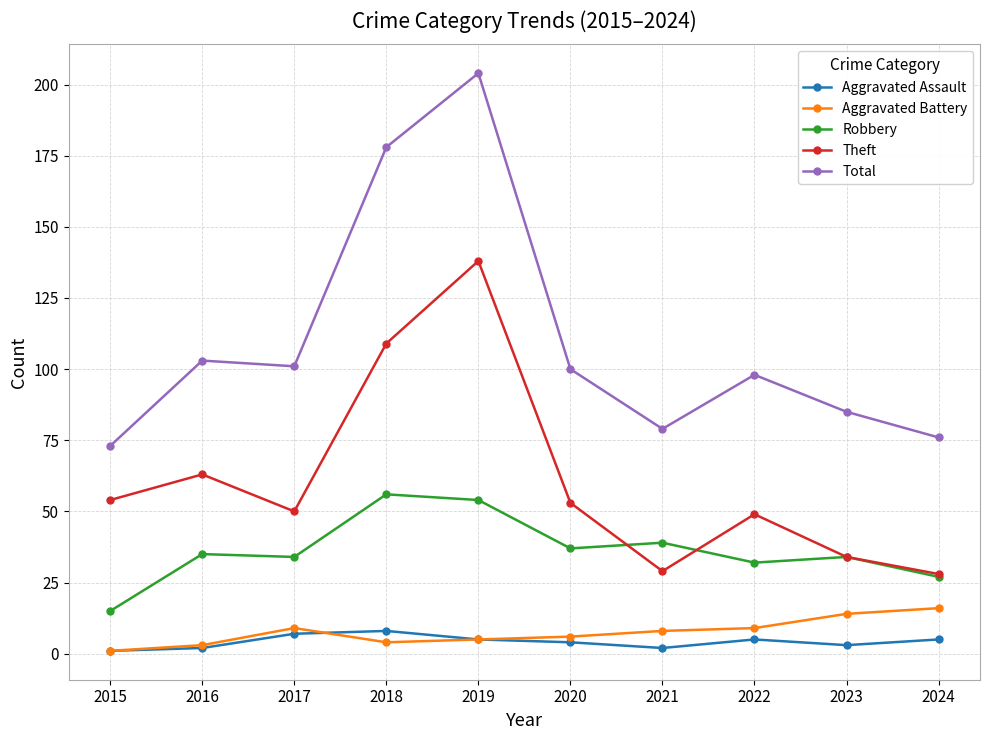

What is the maximum value shown in the chart?

204